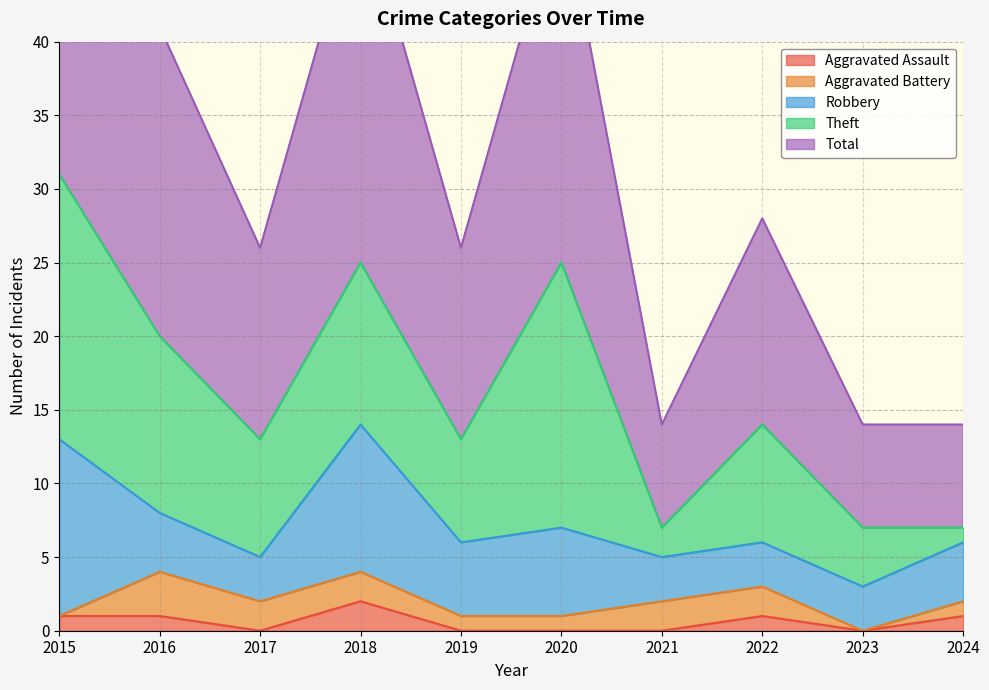

Which has a higher value, 2018 or 2024?

2018